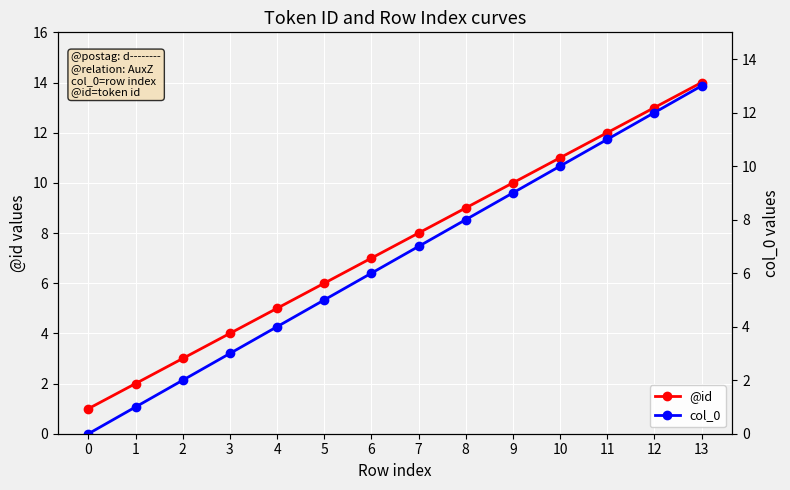

Which series has the largest range (max minus min)?

@id